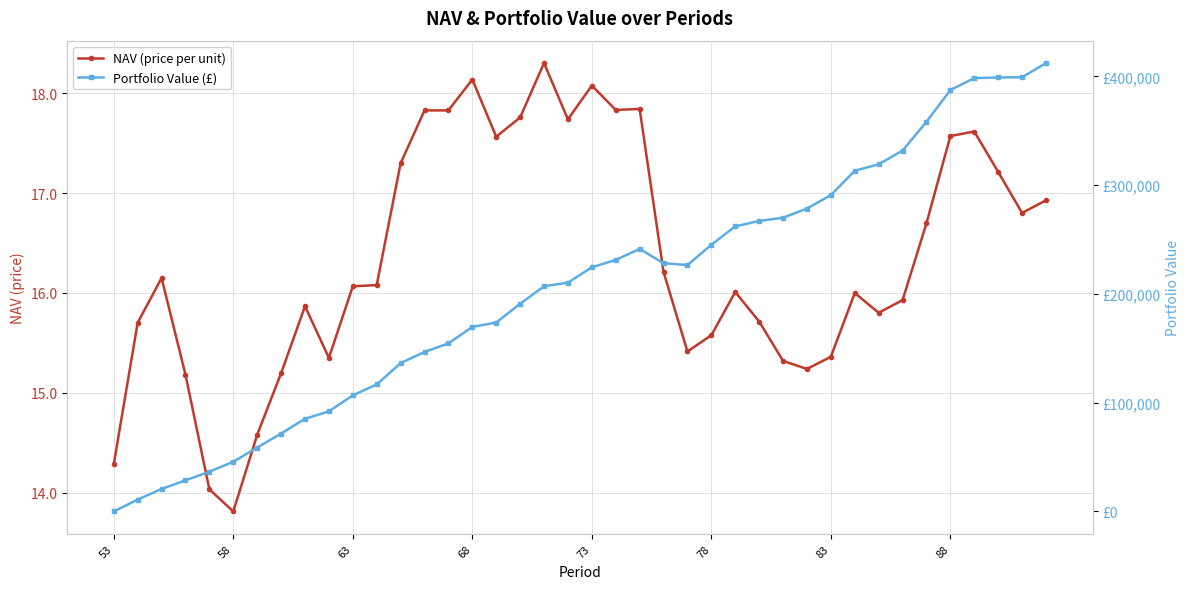

Rank the series by their average value, from lowest to highest.

NAV (price per unit), Portfolio Value (£)